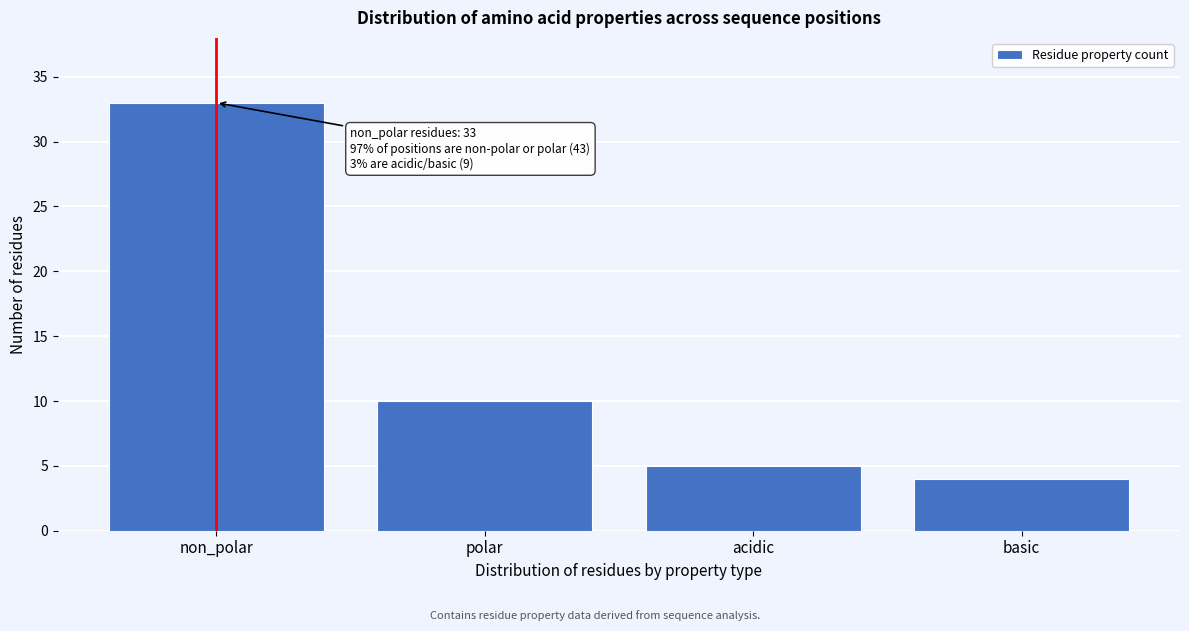

Reading left to right, extract all data points from this chart.

non_polar=33	polar=10	acidic=5	basic=4